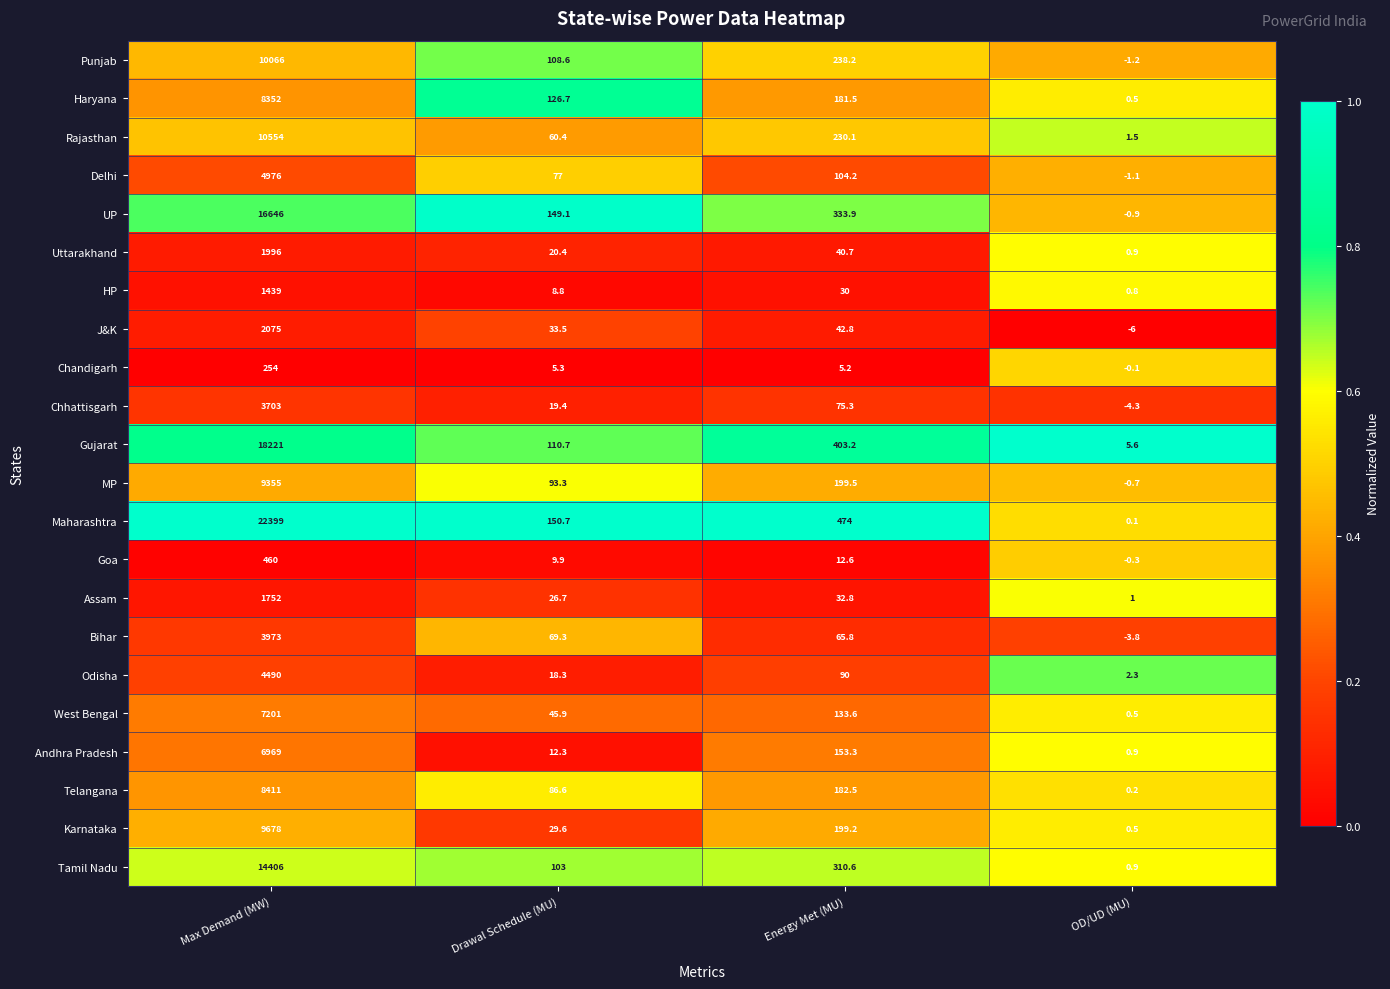

What is the average value of the Rajasthan series?

2711.5